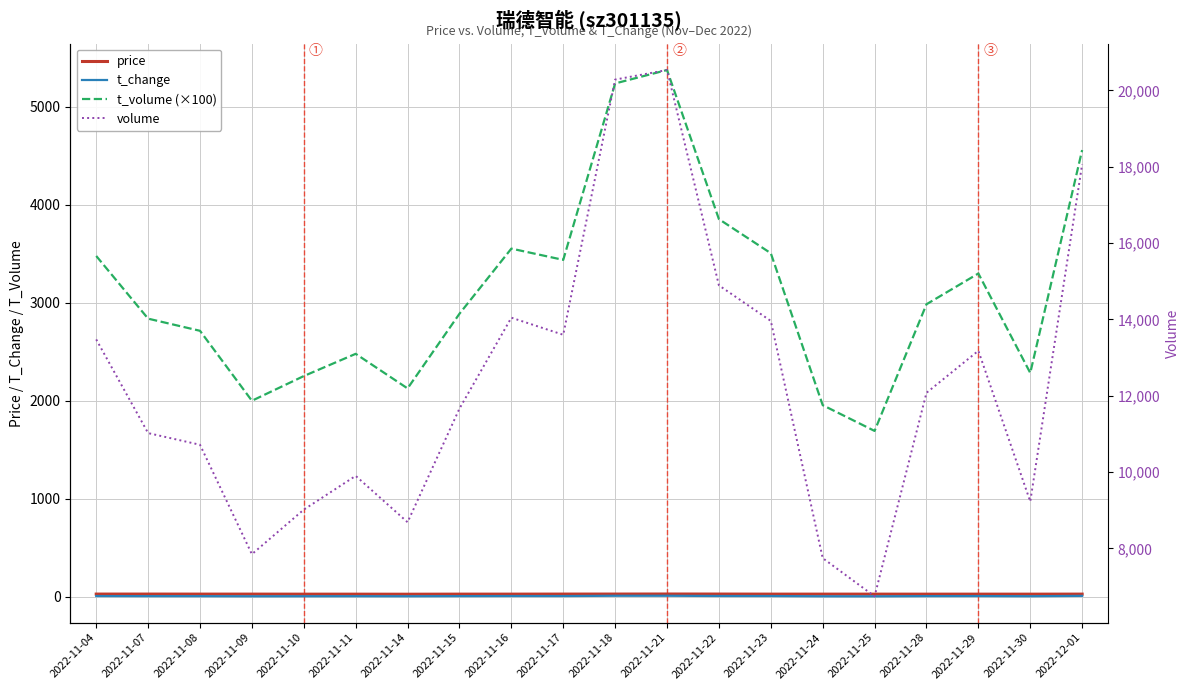

True or false: price and t_change intersect in this chart.

False